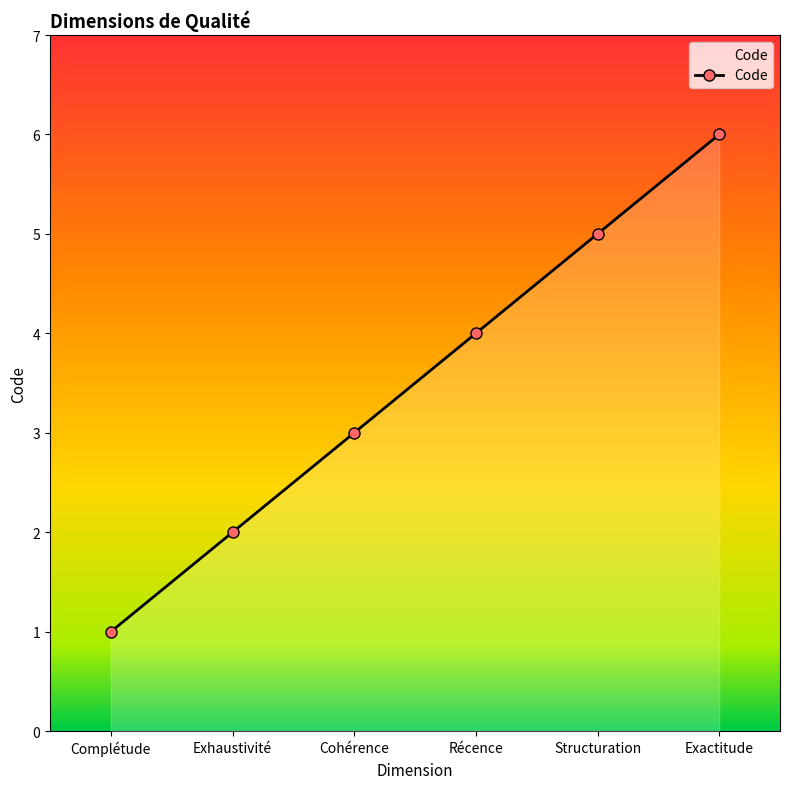

Reading left to right, extract all data points from this chart.

1	2	3	4	5	6